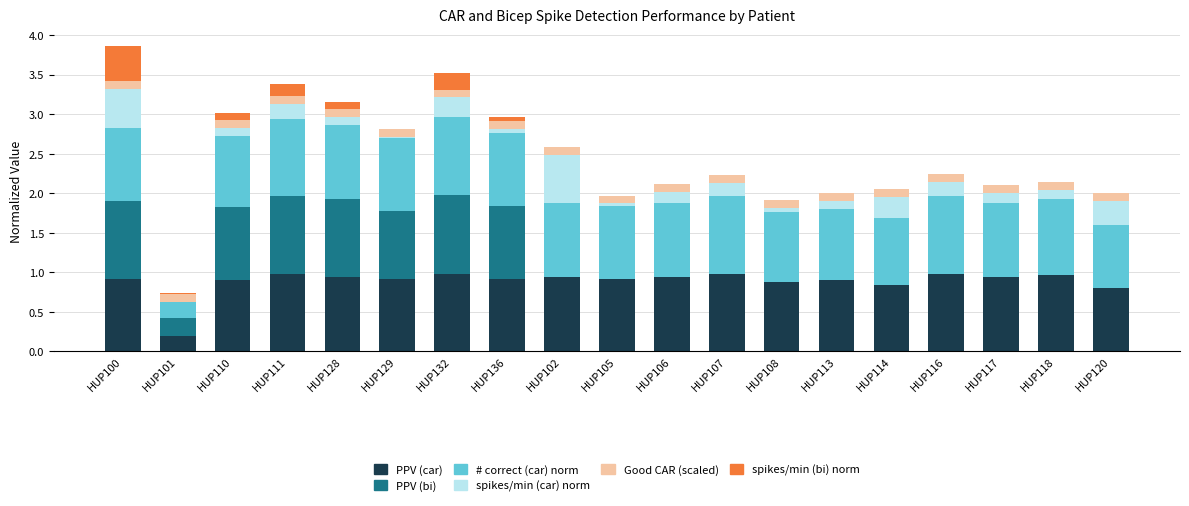

The value of PPV (car) at HUP113 is 1.4. True or false?

False